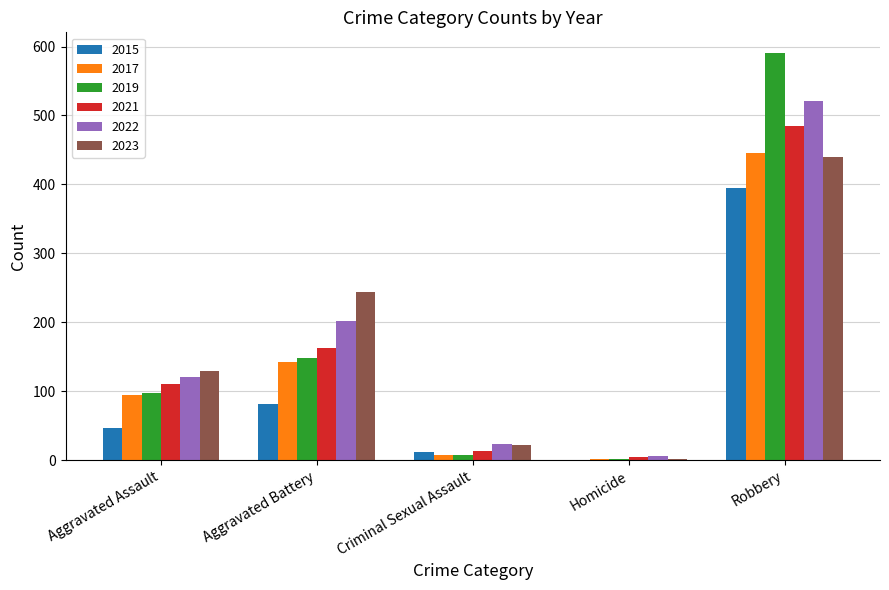

What value does the 2017 series have at Aggravated Battery, to the nearest 10?

140